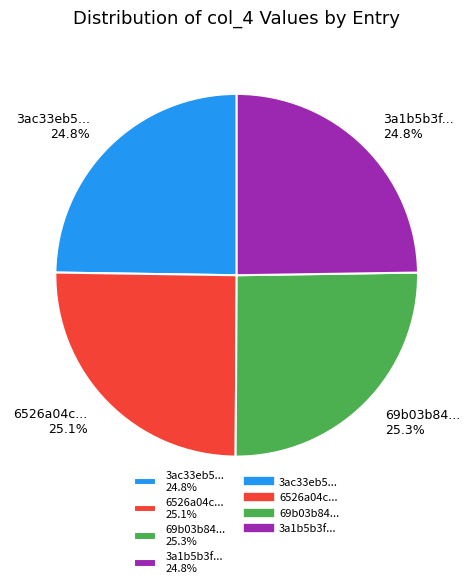

Does 3ac33eb5... 24.8% account for over 50% of the chart?

No